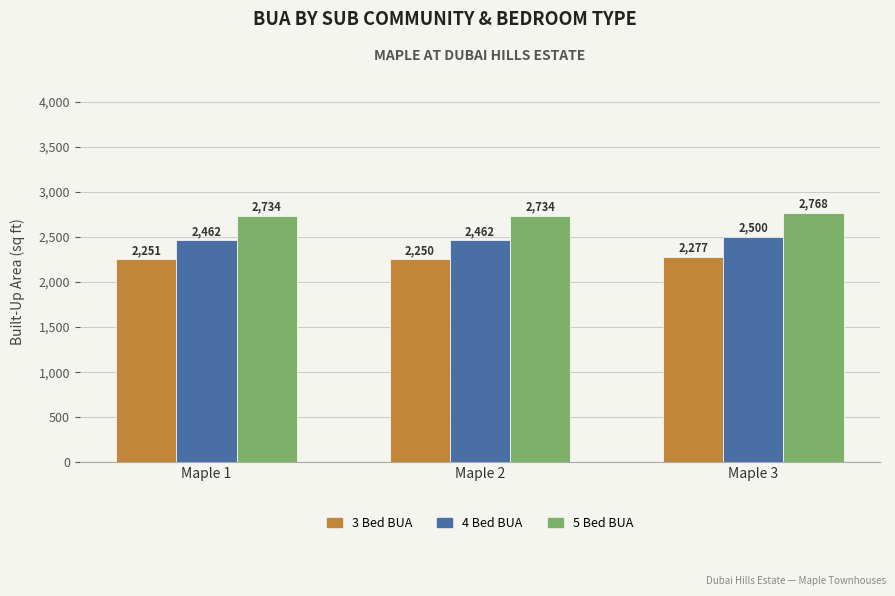

How many bars are there in total?

9